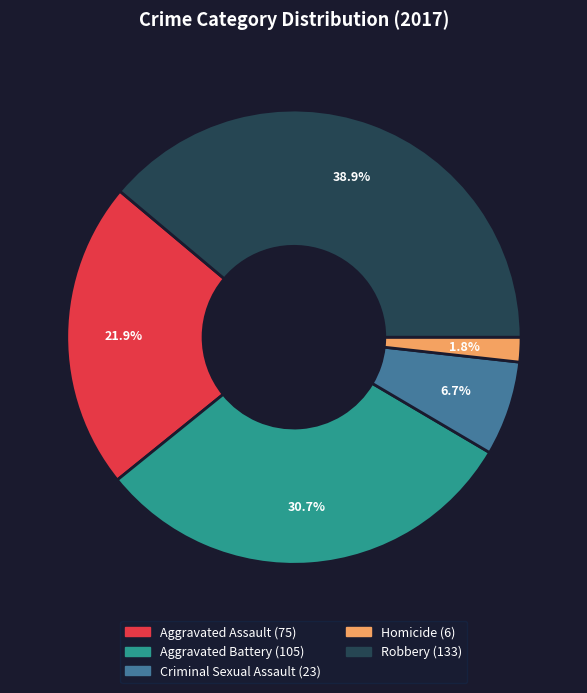

Is it true that Criminal Sexual Assault is 1% of the pie?

False